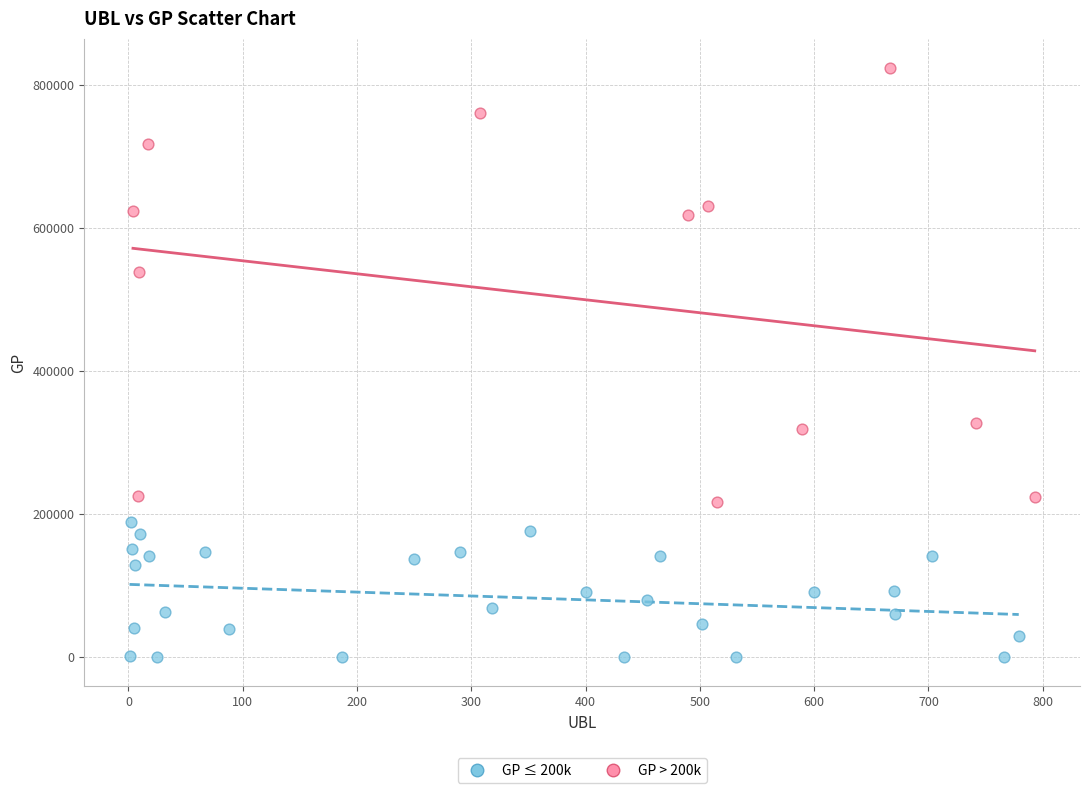

Which series reaches the minimum Y coordinate?

GP ≤ 200k